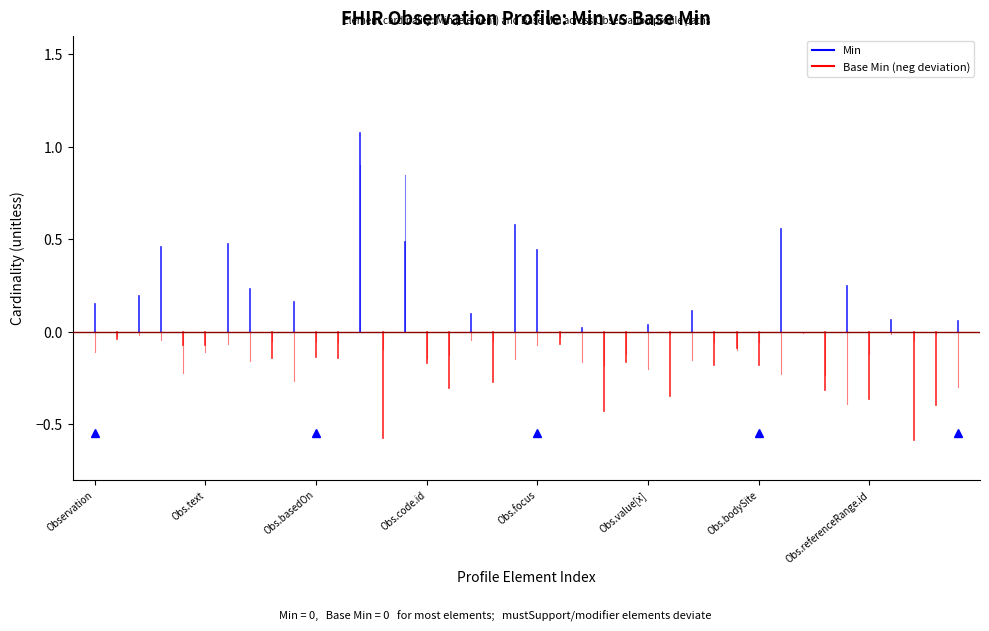

What is the label of the 1st point from the left?

Observation